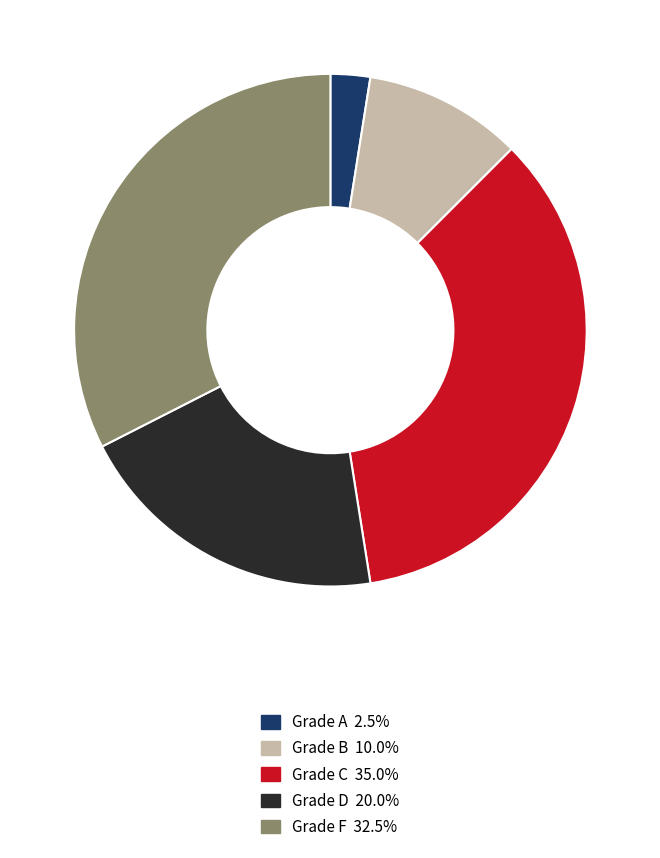

Combined, do Grade B 10.0% and Grade A 2.5% account for over 50%?

No